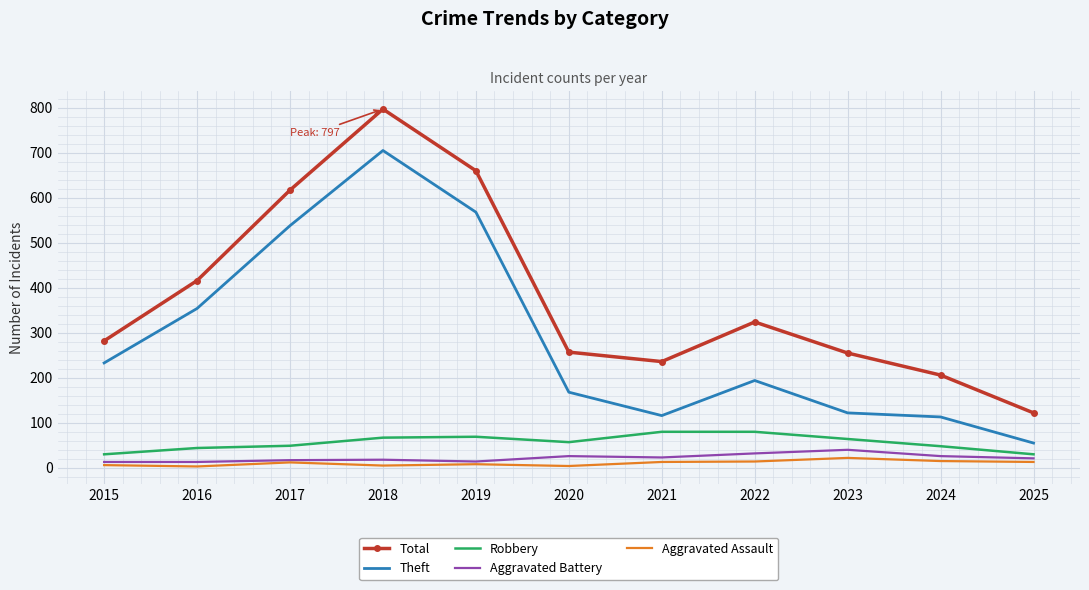

Is it true that Robbery equals 30 at 2025?

True